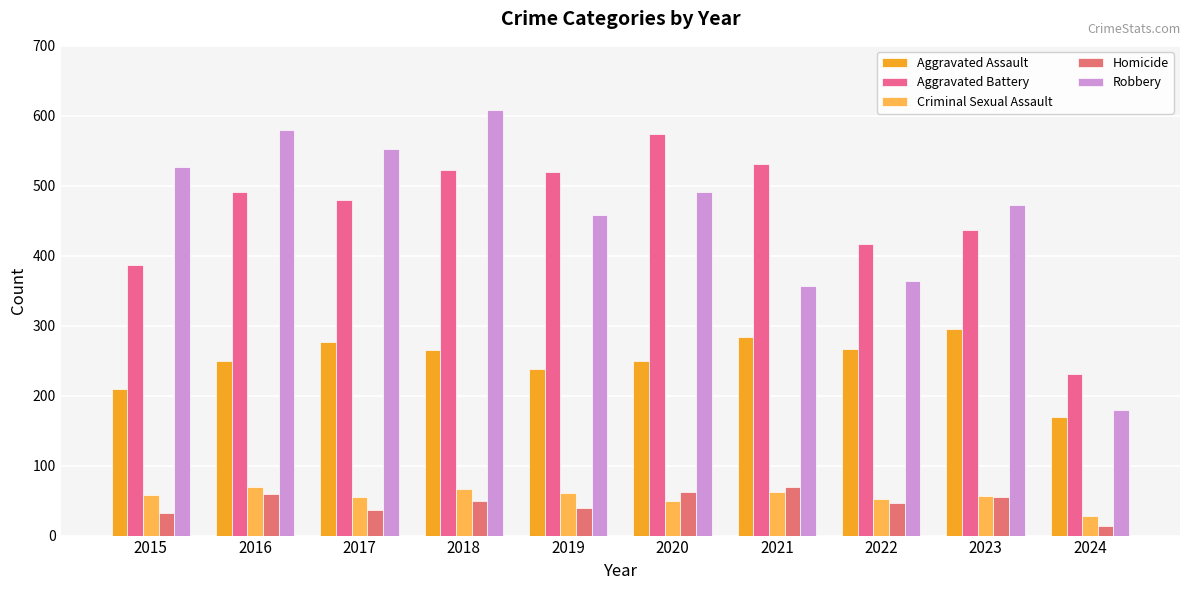

What is the value of the Criminal Sexual Assault bar at the 4th from the left?

66